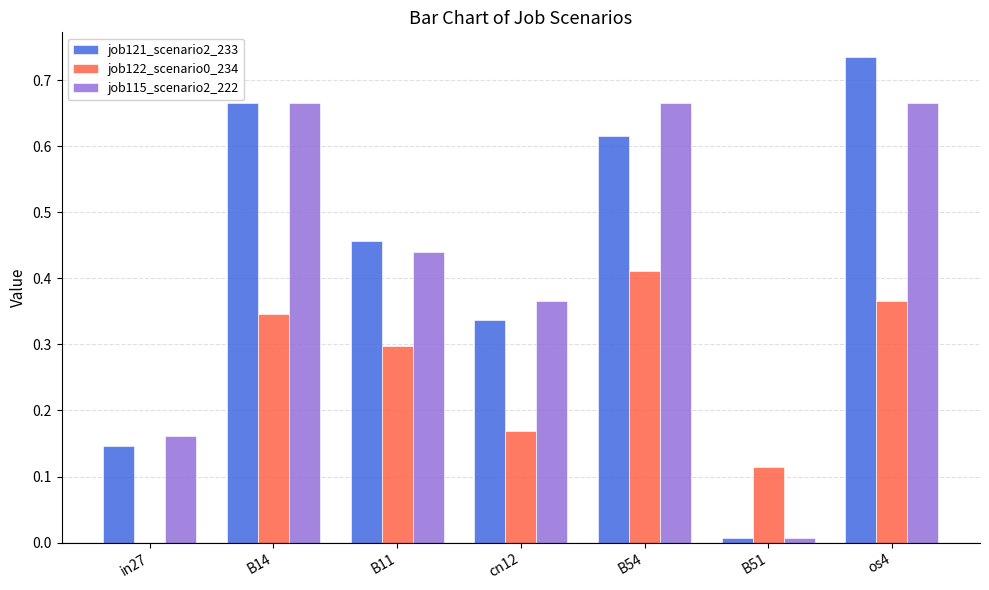

Is it true that job122_scenario0_234 equals 0.6 at B54?

False